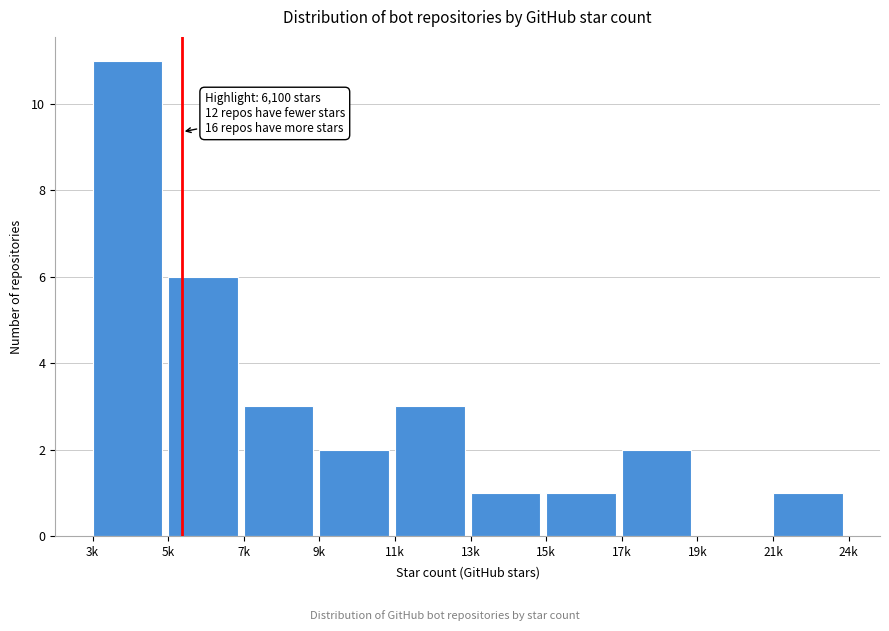

Reading right to left, transcribe all the data shown in this chart.

21k=1	19k=0	17k=2	15k=1	13k=1	11k=3	9k=2	7k=3	5k=6	3k=11